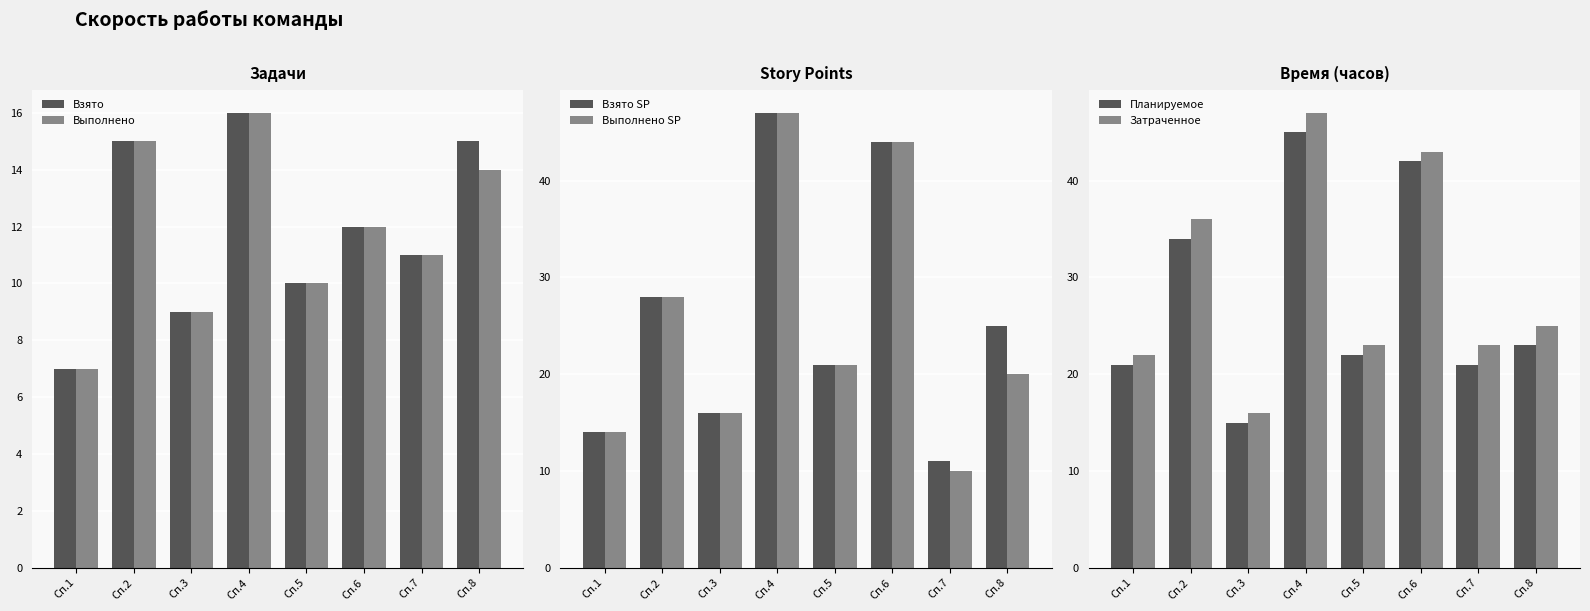

Is the value of Взято at Сп.8 greater than the value of Взято SP at Сп.6?

No